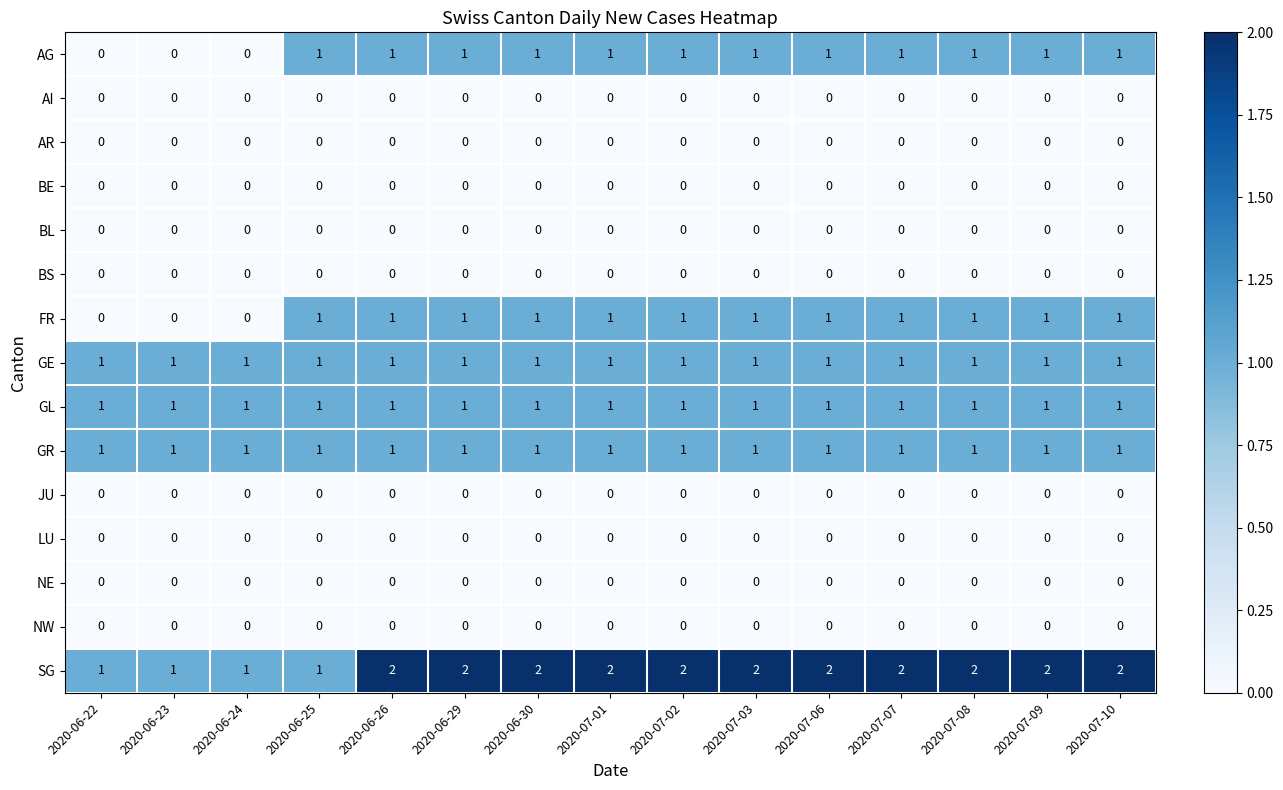

True or false: AR has a value of 0 at 2020-07-07.

True